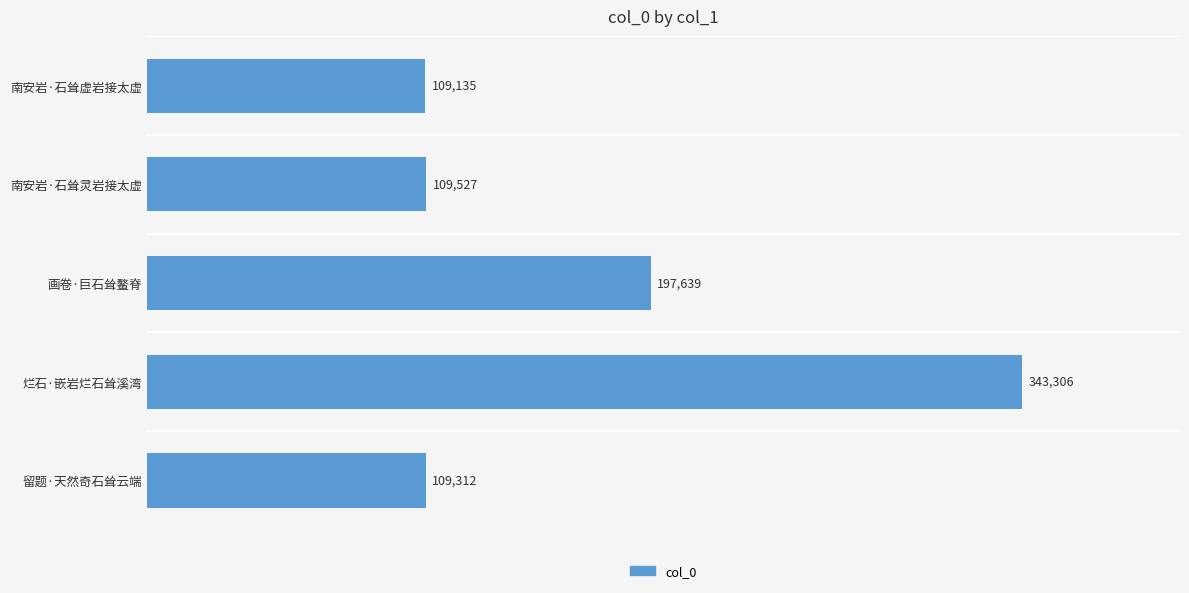

Where is the data nearest to the value 226220?

画卷·巨石耸鳌脊